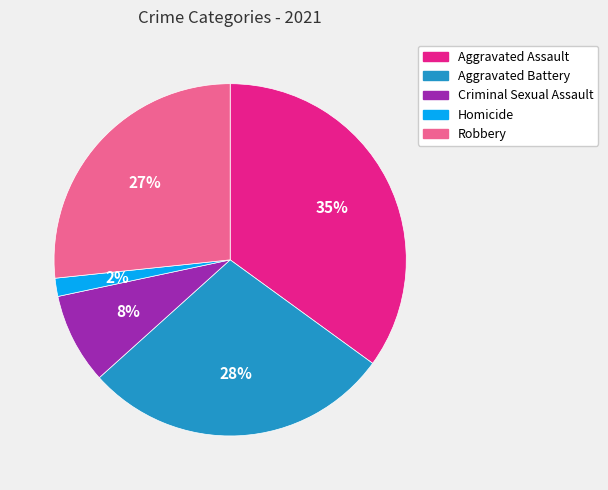

Rank the categories by value from lowest to highest.

Homicide, Criminal Sexual Assault, Robbery, Aggravated Battery, Aggravated Assault